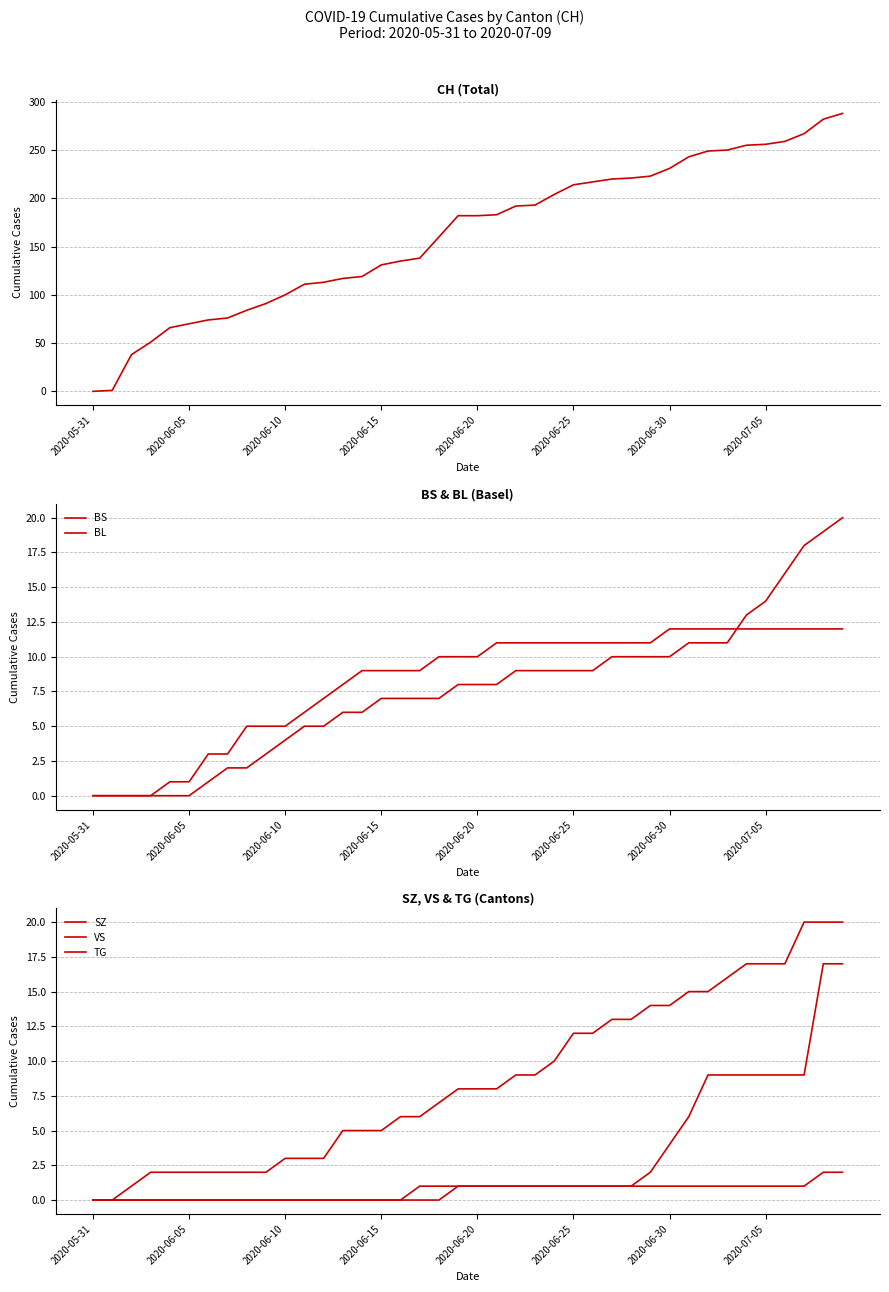

True or false: CH and BL cross at least once.

False